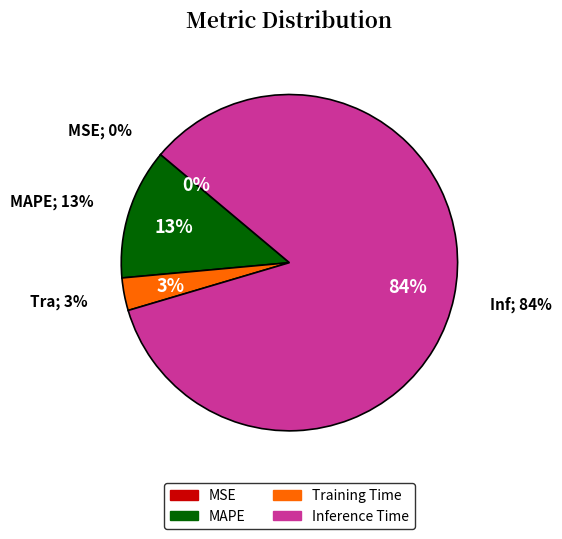

Which category has the biggest portion of the pie?

Inference Time